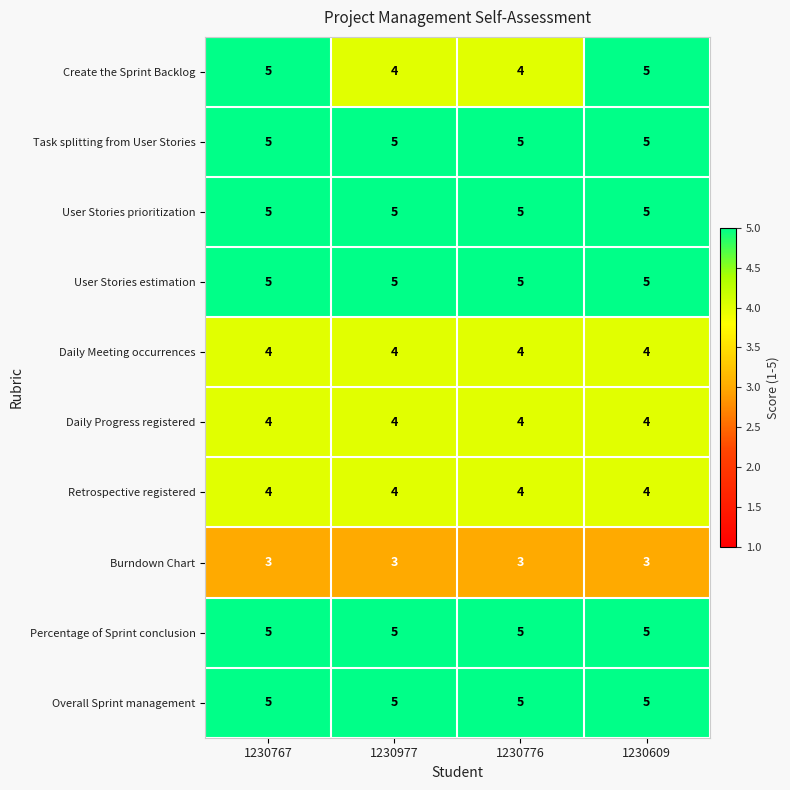

The Task splitting from User Stories series shows 7 at 1230767. True or false?

False